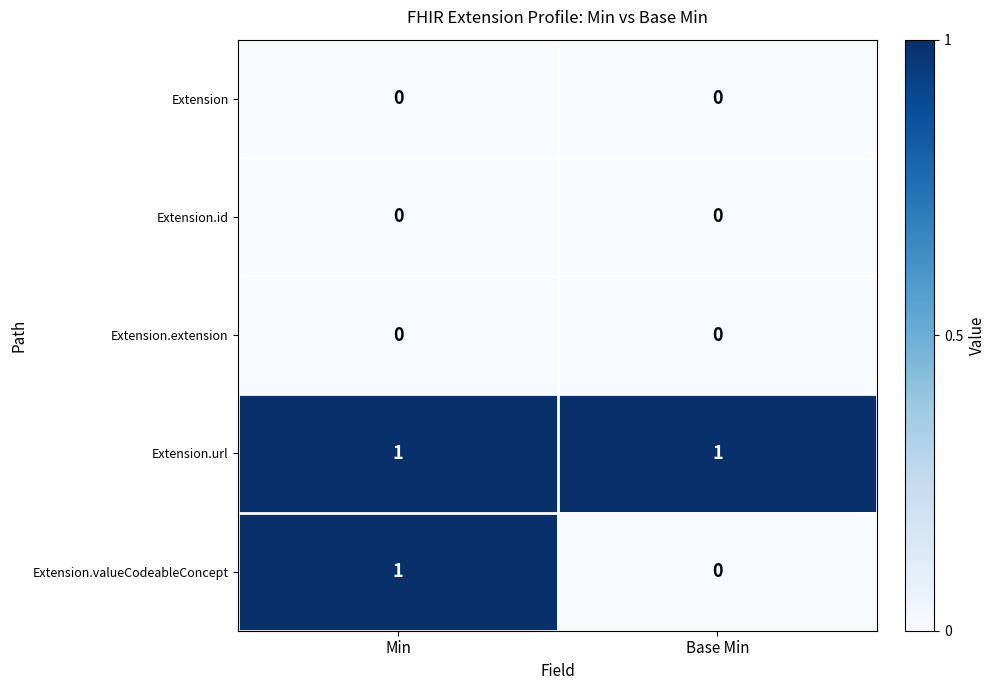

What is the spread (max minus min) of values at Base Min?

1